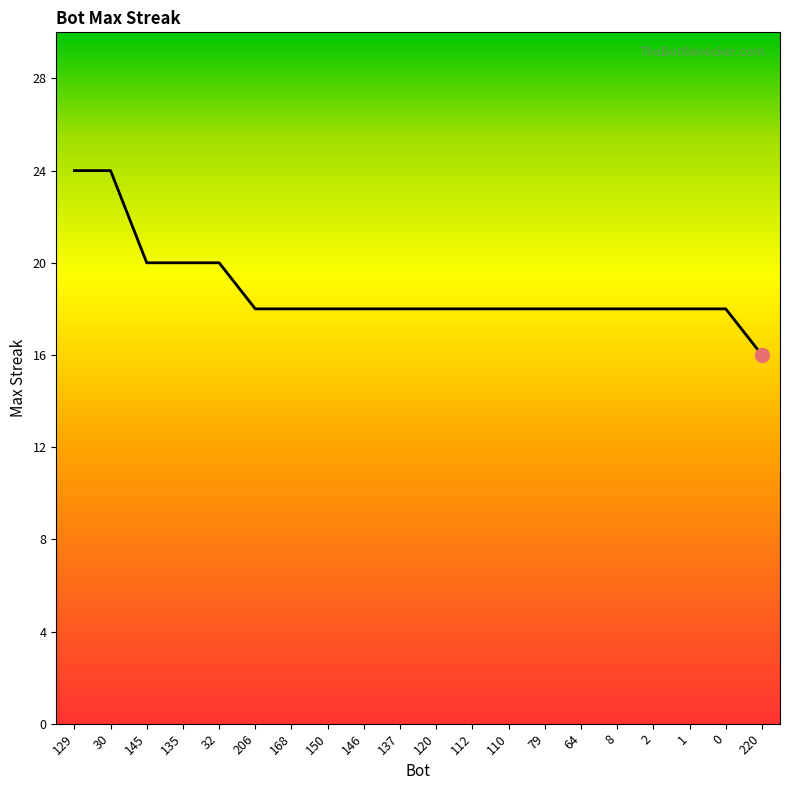

The chart shows a value of 18 at 64. True or false?

True